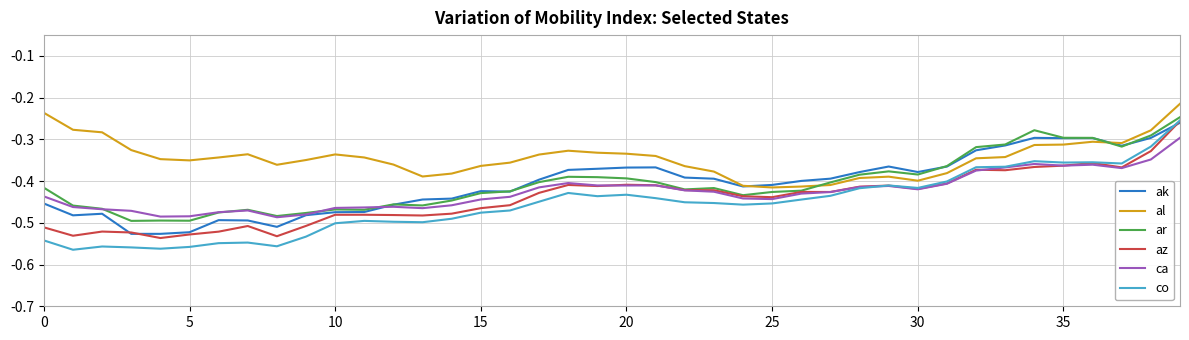

Which series has the largest total across all categories?

al